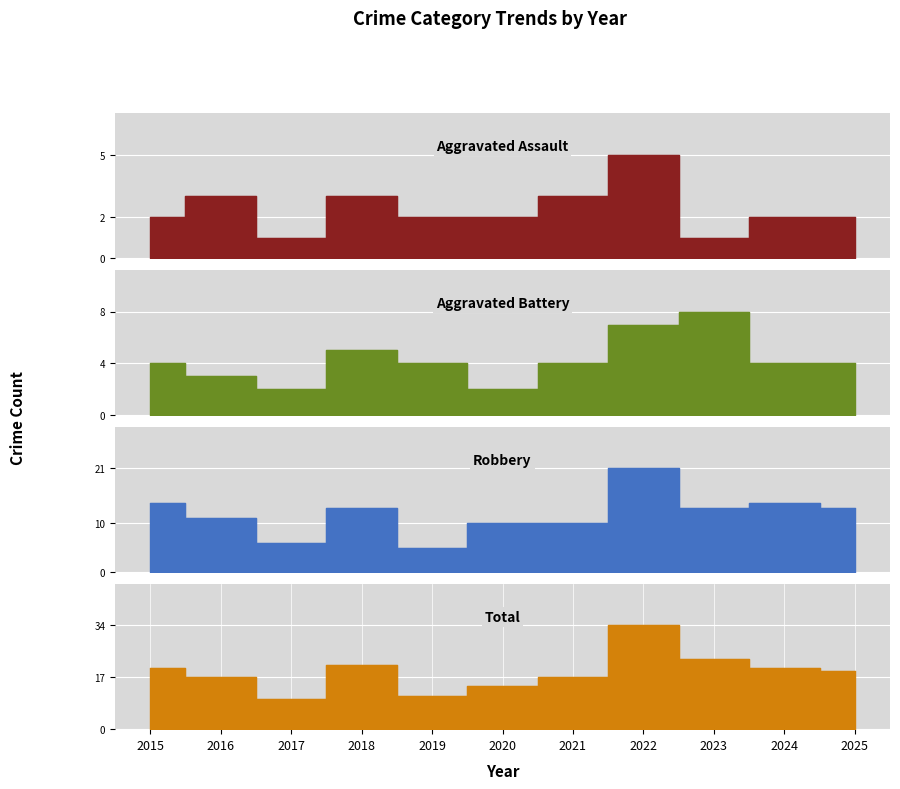

True or false: Aggravated Assault and Robbery intersect in this chart.

False